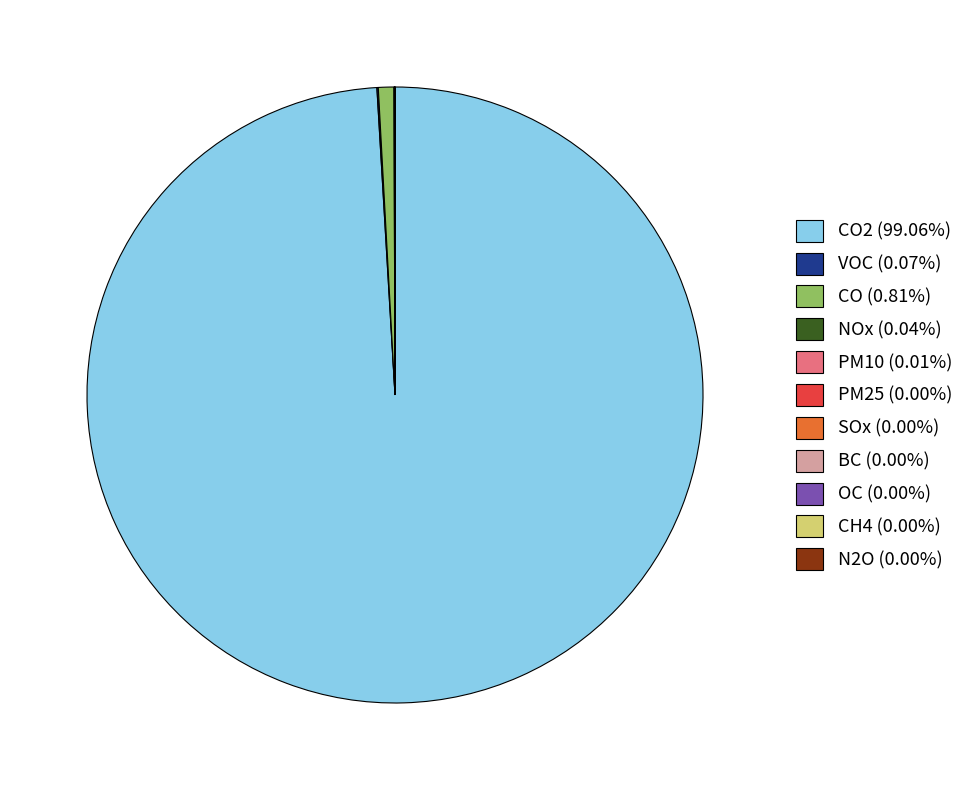

Is there a majority slice in this chart?

Yes